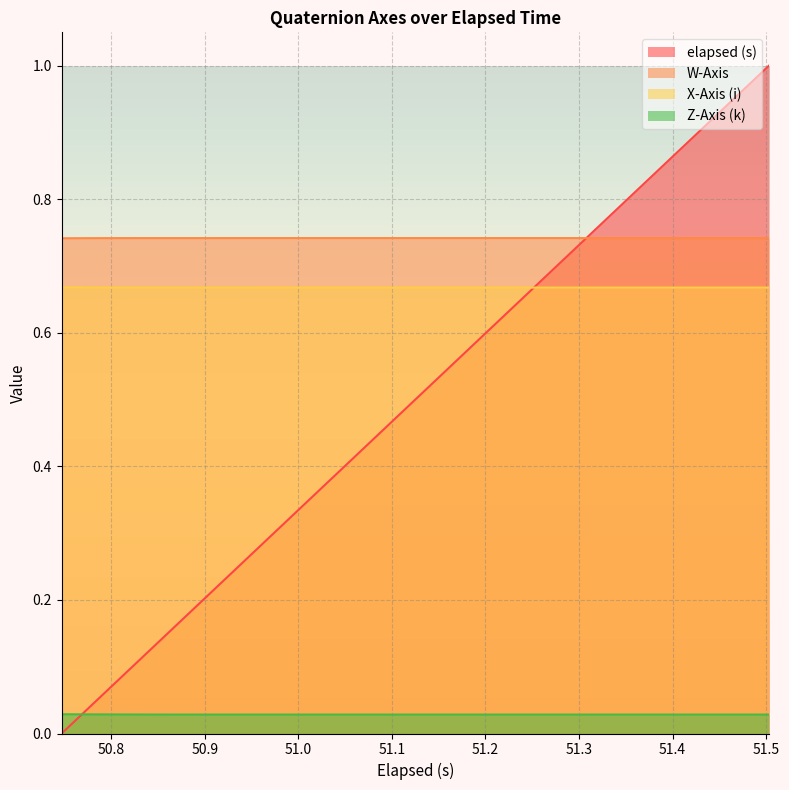

How many intersections are there between X-Axis (i) and elapsed (s)?

1